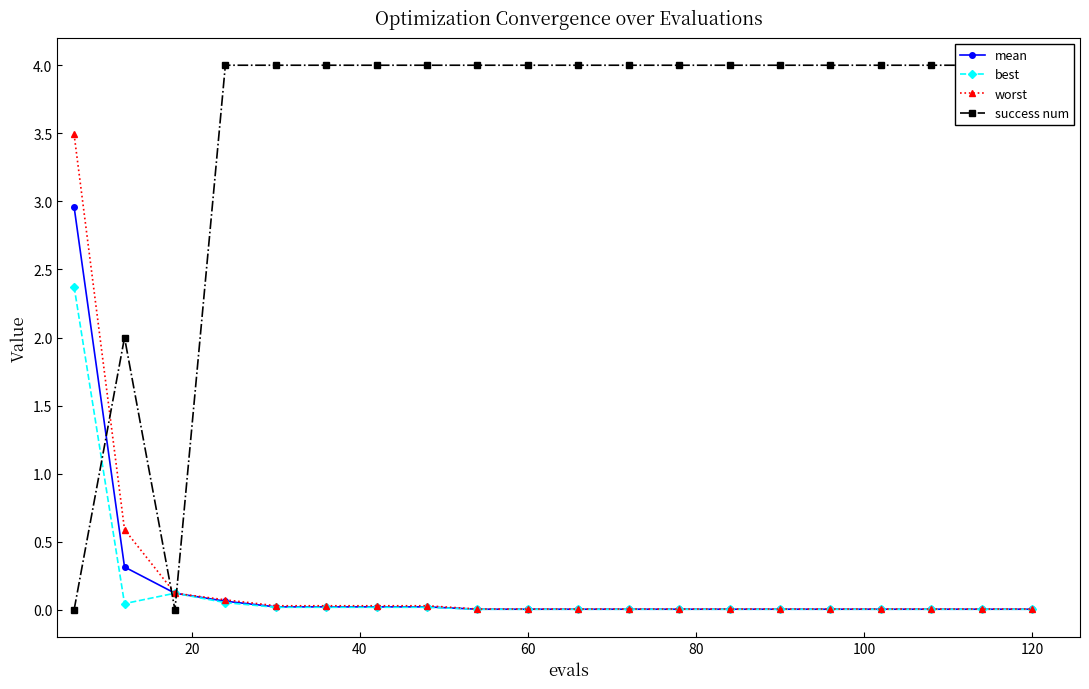

Which series has the widest spread of values?

success num